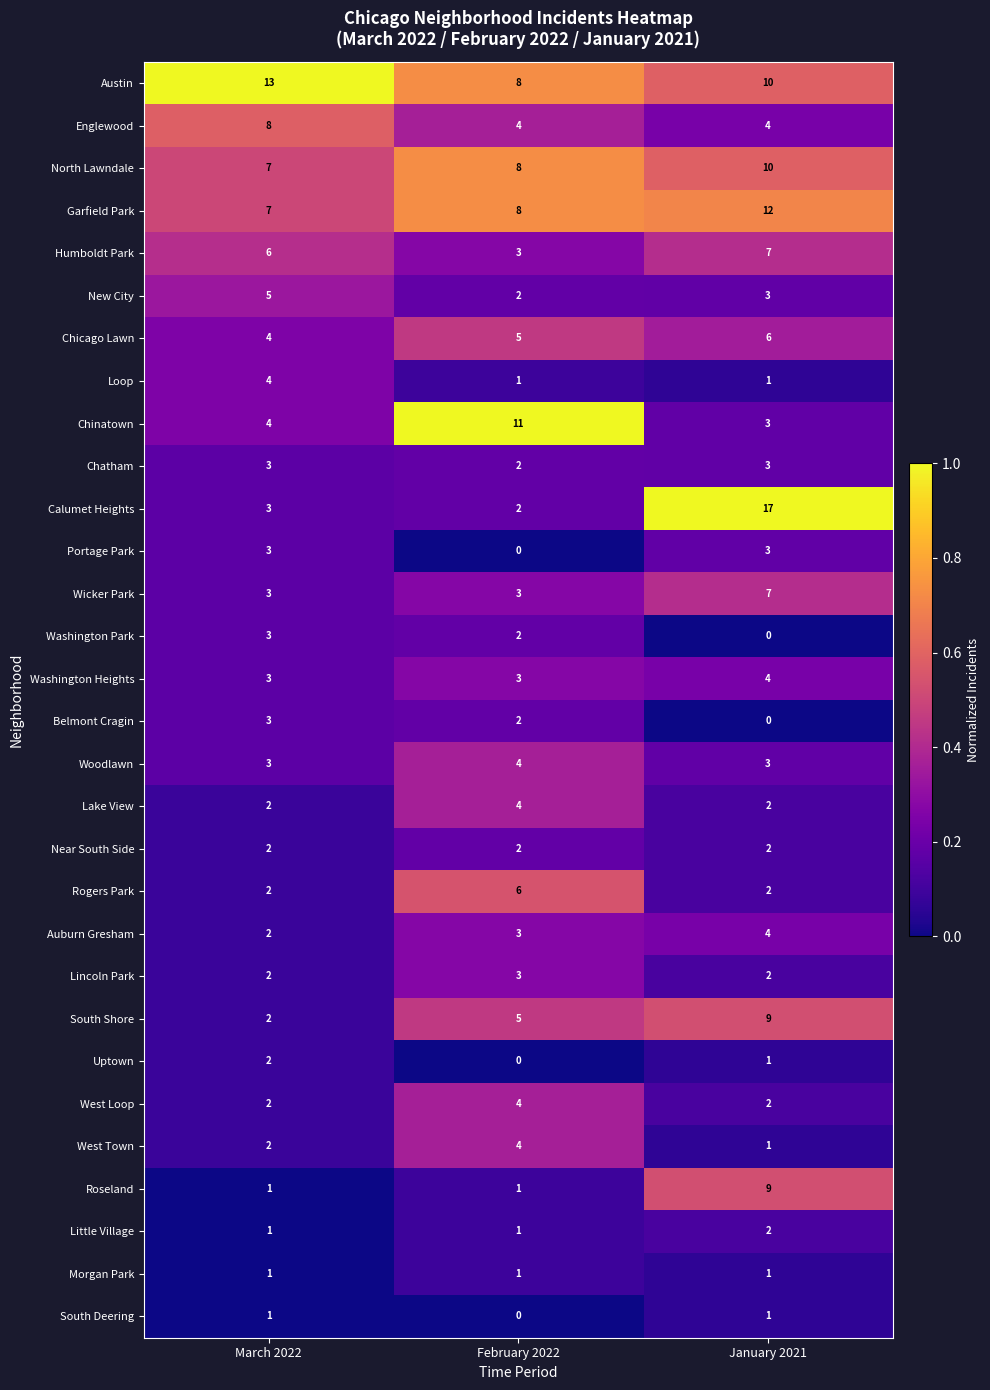

At which label is Auburn Gresham closest to 3?

February 2022